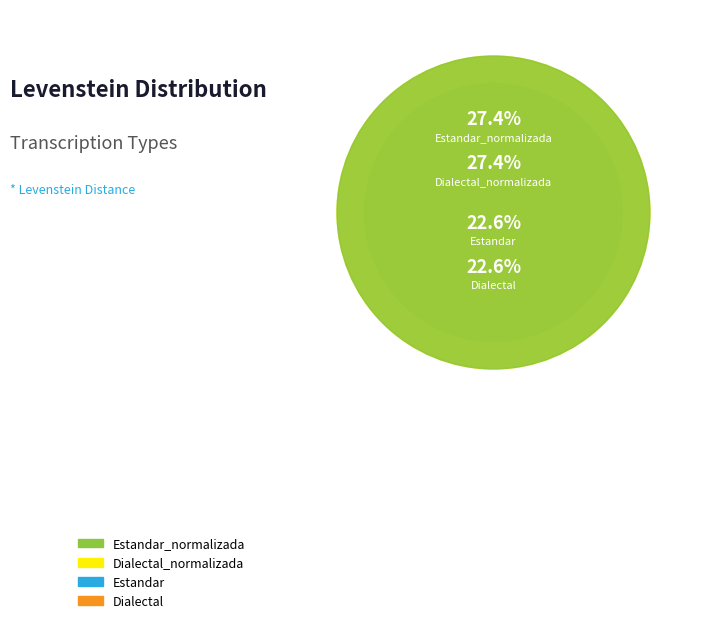

How many segments does this pie chart have?

4